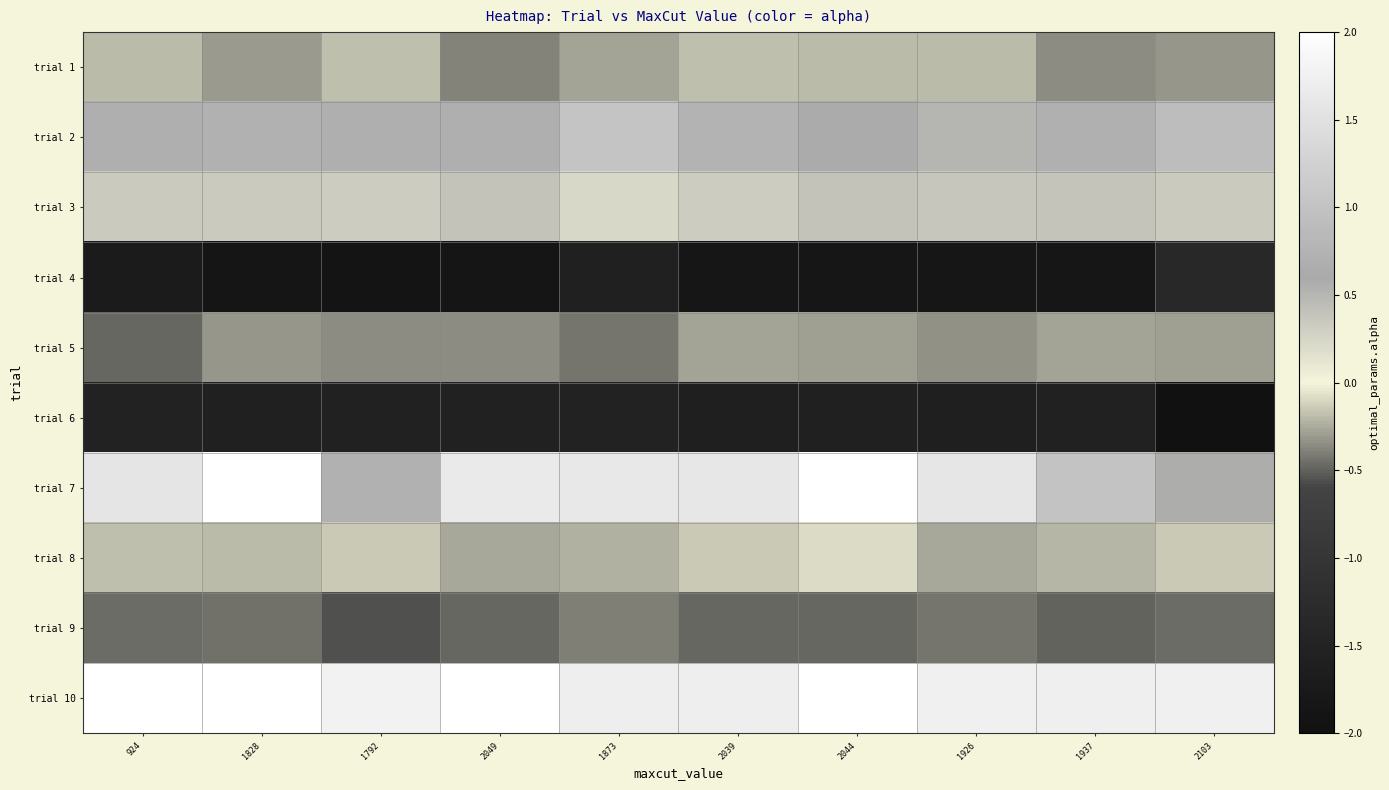

Reading left to right, transcribe all the data shown in this chart.

trial 1: 924=-0.2	1828=-0.3	1792=-0.2	2049=-0.4	1873=-0.3	2039=-0.2	2044=-0.2	1926=-0.2	1937=-0.4	2103=-0.3
trial 2: 924=0.7	1828=0.7	1792=0.7	2049=0.7	1873=1.0	2039=0.8	2044=0.6	1926=0.5	1937=0.7	2103=0.9
trial 3: 924=0.3	1828=0.3	1792=0.3	2049=0.4	1873=0.2	2039=0.3	2044=0.4	1926=0.4	1937=0.4	2103=0.3
trial 4: 924=-1.7	1828=-1.9	1792=-1.9	2049=-1.9	1873=-1.5	2039=-1.8	2044=-1.9	1926=-1.8	1937=-1.8	2103=-1.3
trial 5: 924=-0.5	1828=-0.3	1792=-0.4	2049=-0.4	1873=-0.4	2039=-0.3	2044=-0.3	1926=-0.3	1937=-0.3	2103=-0.3
trial 6: 924=-1.5	1828=-1.6	1792=-1.5	2049=-1.5	1873=-1.5	2039=-1.6	2044=-1.6	1926=-1.6	1937=-1.5	2103=-2.2
trial 7: 924=1.6	1828=2.2	1792=0.7	2049=1.7	1873=1.6	2039=1.6	2044=2.5	1926=1.6	1937=1.0	2103=0.6
trial 8: 924=-0.2	1828=-0.2	1792=-0.2	2049=-0.3	1873=-0.2	2039=-0.2	2044=-0.1	1926=-0.3	1937=-0.2	2103=-0.1
trial 9: 924=-0.5	1828=-0.4	1792=-0.6	2049=-0.5	1873=-0.4	2039=-0.5	2044=-0.5	1926=-0.4	1937=-0.5	2103=-0.5
trial 10: 924=2.9	1828=2.0	1792=1.8	2049=2.8	1873=1.7	2039=1.7	2044=2.5	1926=1.8	1937=1.7	2103=1.8